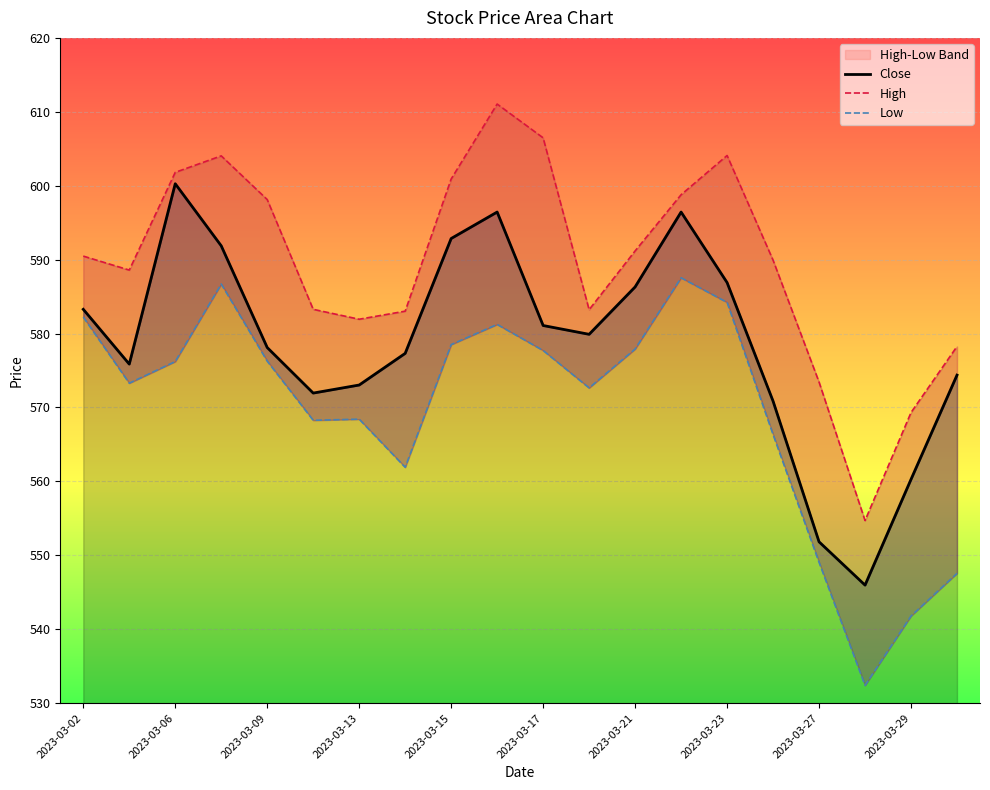

What is the highest value of the High series?

611.0